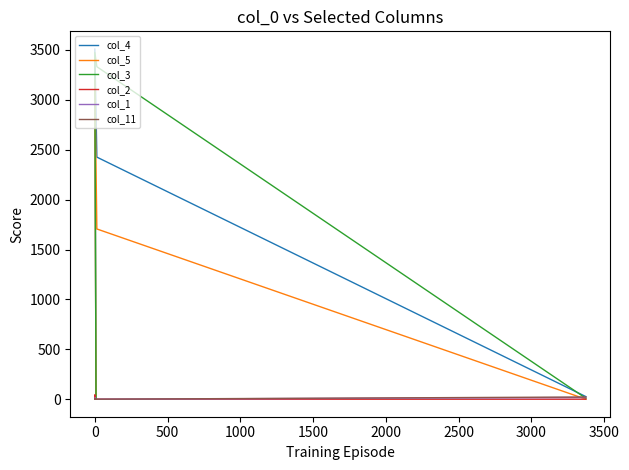

What is the maximum value for col_11?

22